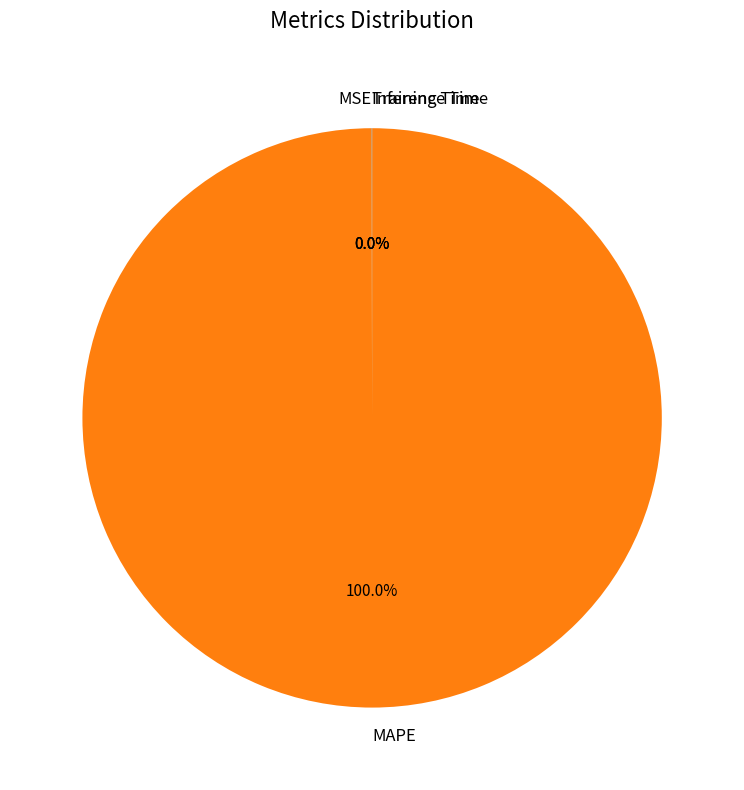

Which category has the biggest portion of the pie?

MAPE